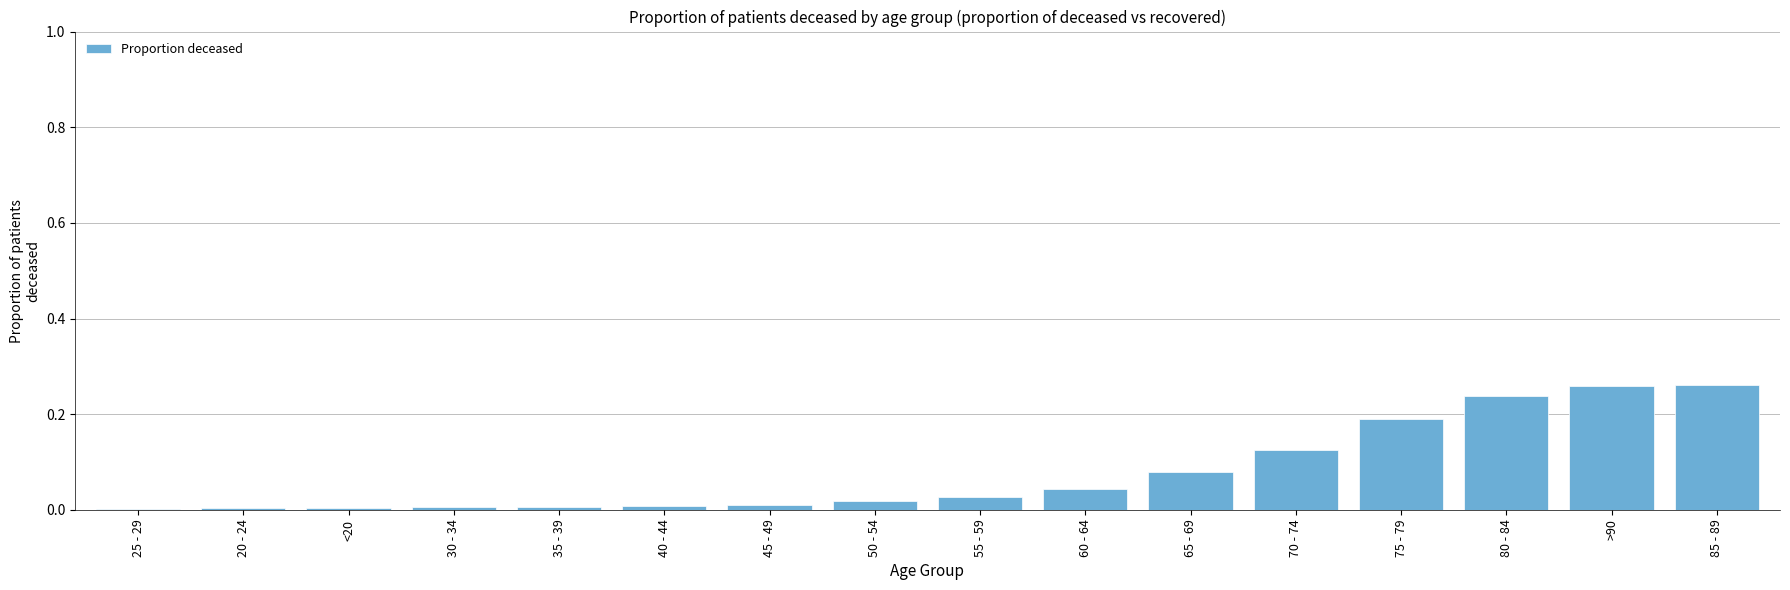

True or false: the data shows 0.1 at 60 - 64.

False